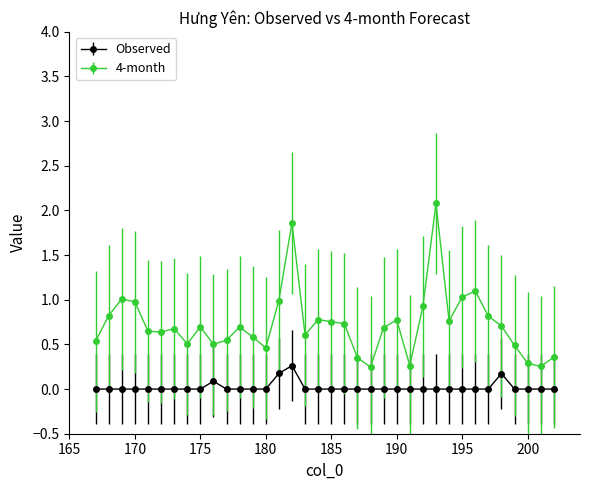

True or false: Observed has more than 1 interior local peaks.

True